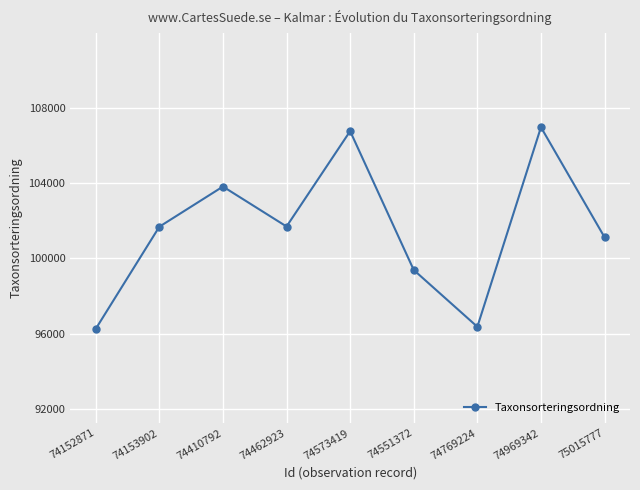

What is the greatest value displayed?

106964